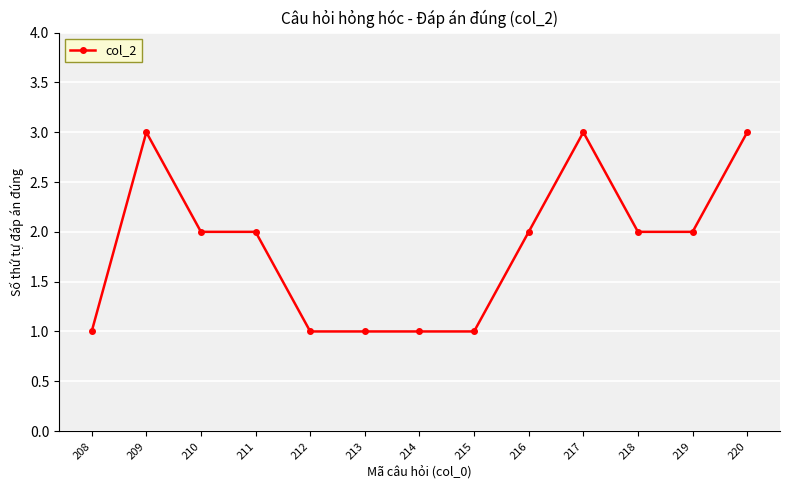

Reading right to left, what are all the values shown in this chart?

220=3	219=2	218=2	217=3	216=2	215=1	214=1	213=1	212=1	211=2	210=2	209=3	208=1